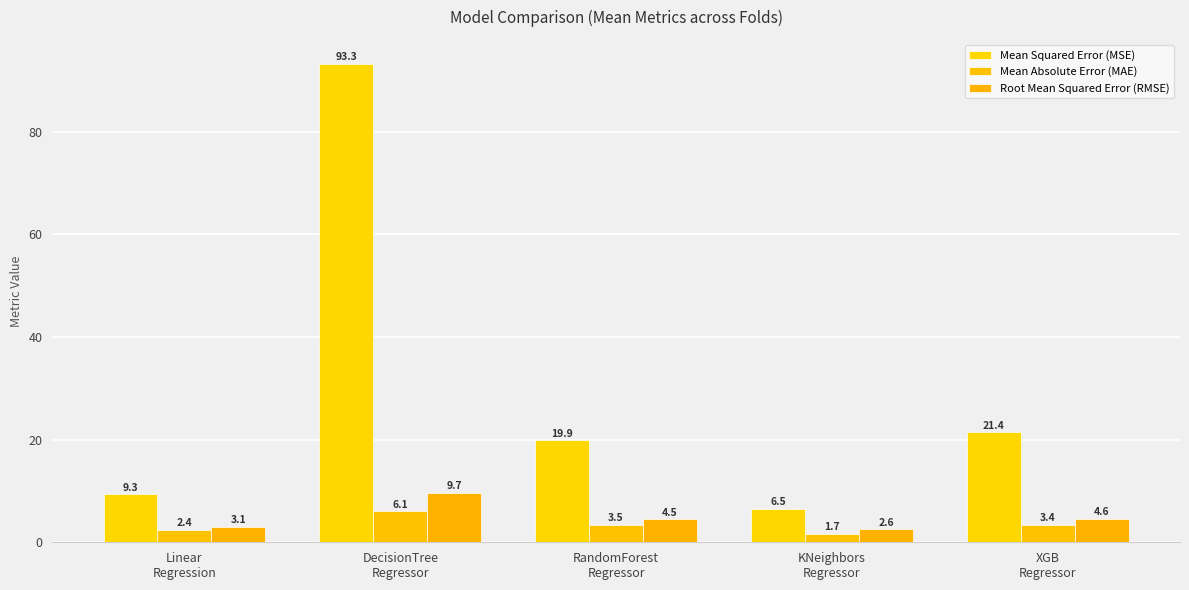

How many series are shown in this chart?

3